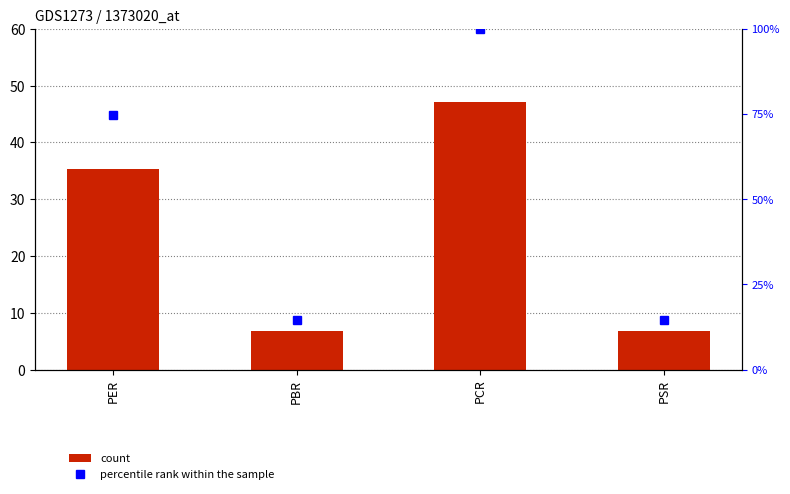

Is it true that count equals 6.9 at PSR?

True